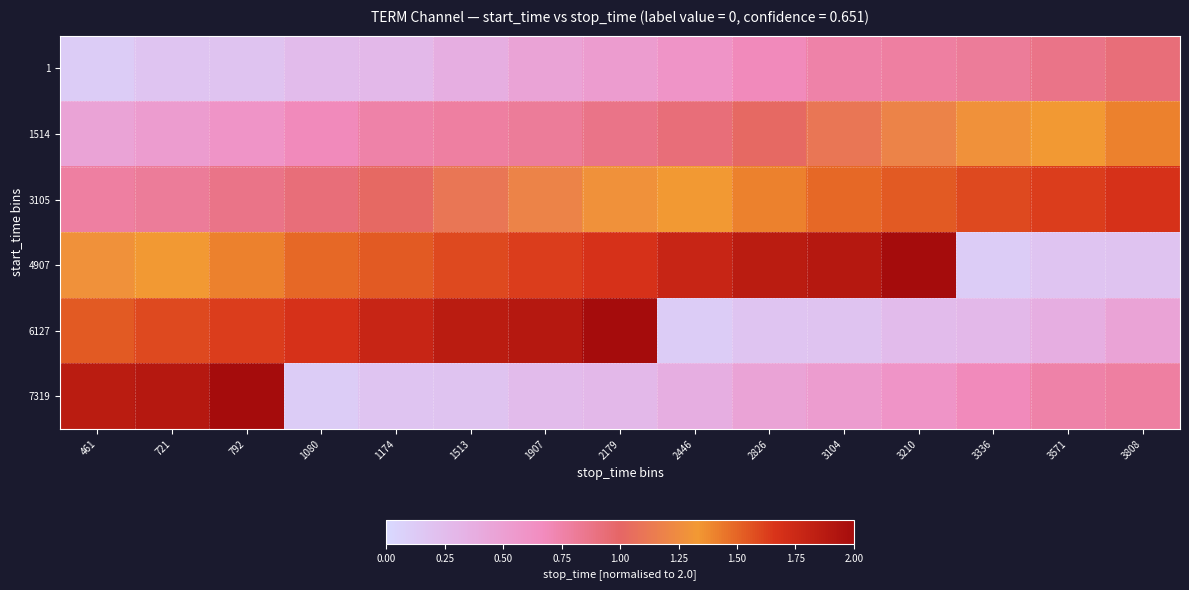

At 3210, list the series in order from largest to smallest.

4907, 3105, 1514, 1, 7319, 6127